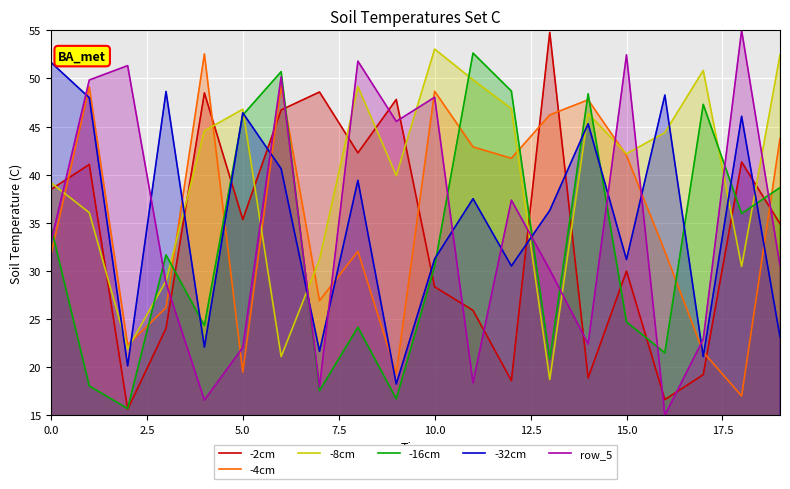

What value does the -4cm series have at 5.0?

19.5